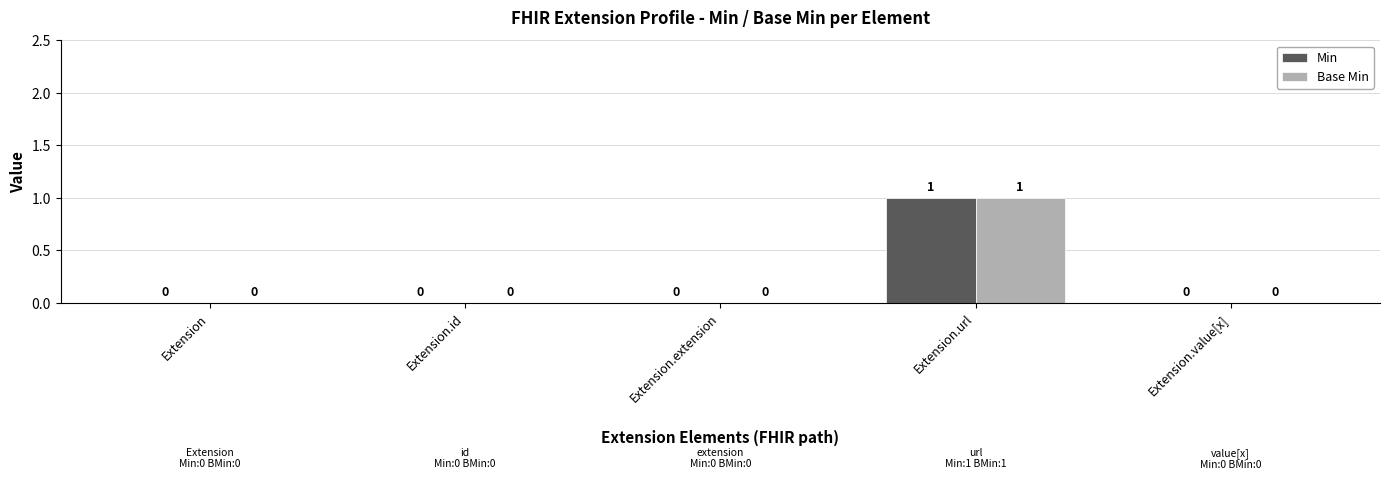

What is the difference between the Min values at Extension.url and Extension.extension?

1